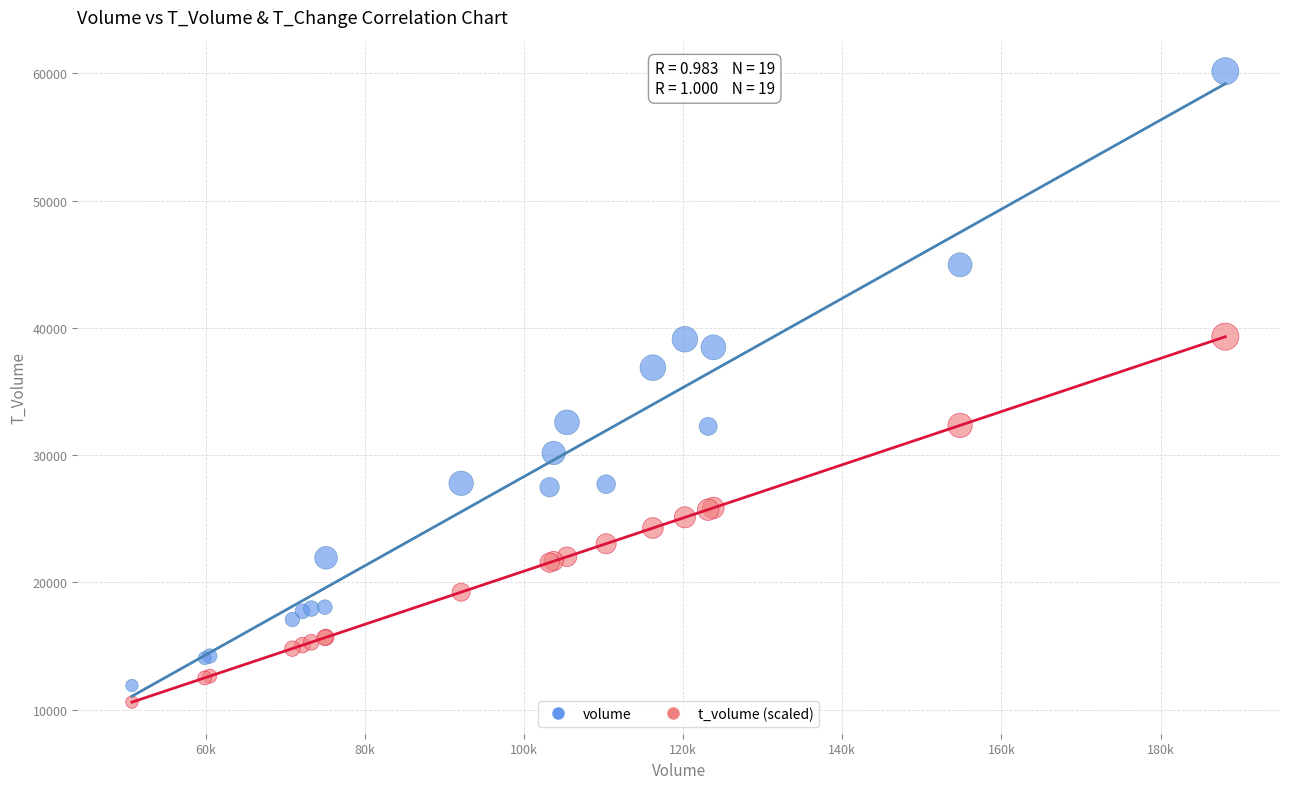

Which series reaches the maximum Y coordinate?

volume